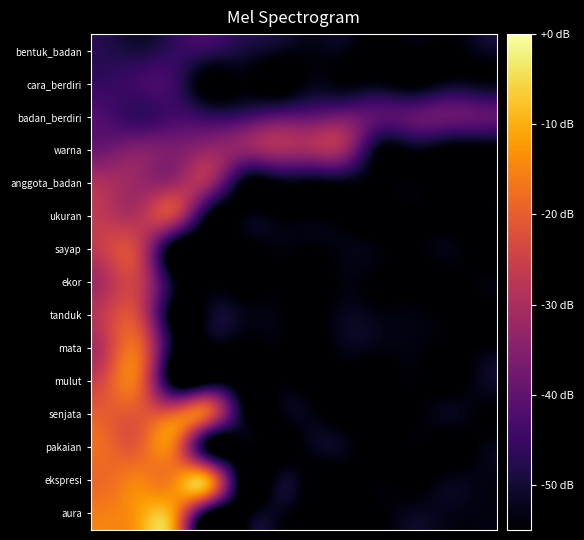

Count the number of data series in this chart.

15